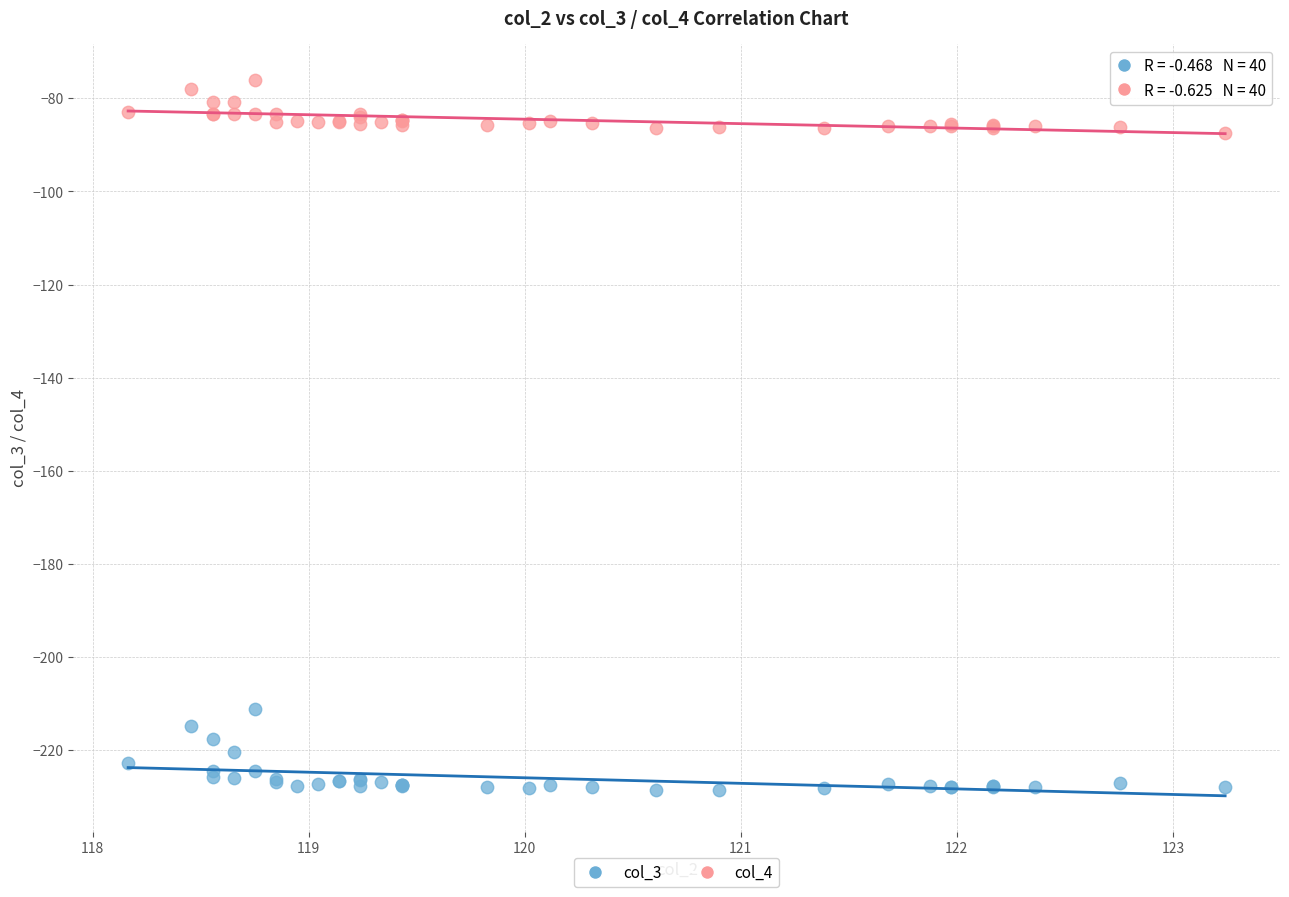

Which series has the widest spread of Y values?

col_3